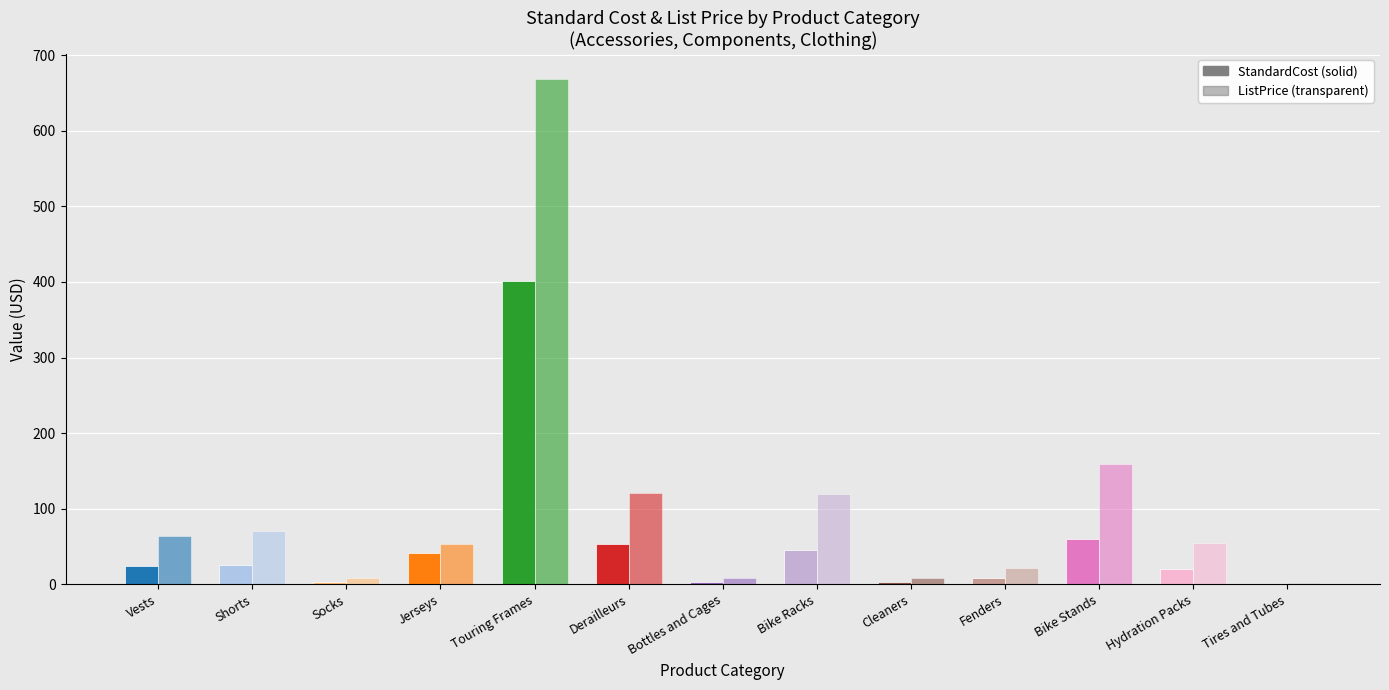

Does the chart contain stacked bars?

No